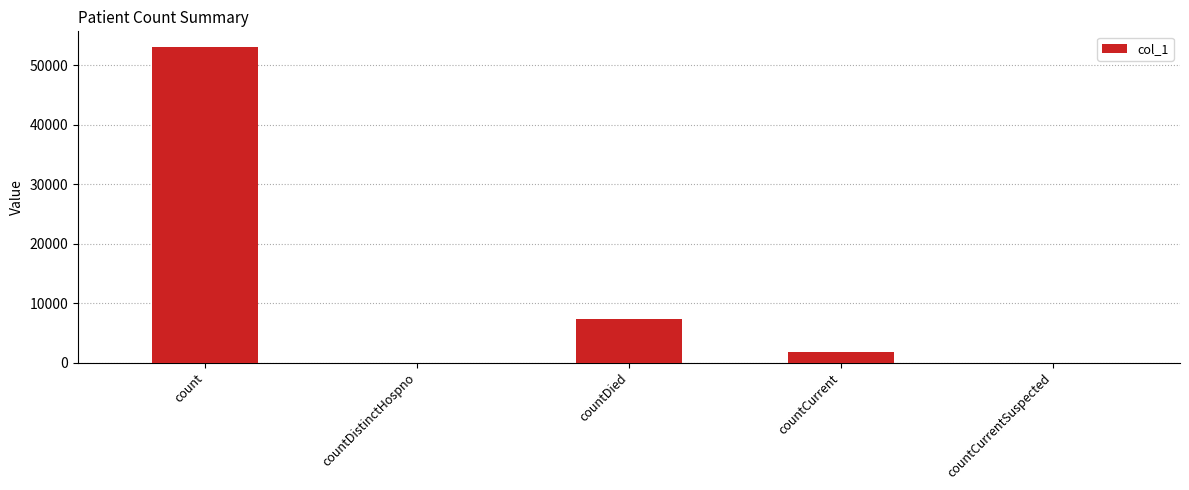

True or false: the data shows 81548 at count.

False